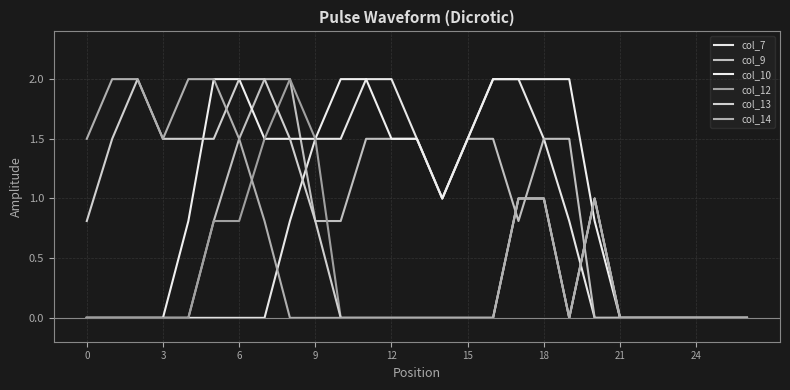

Where is col_7 nearest to the value 1?

14